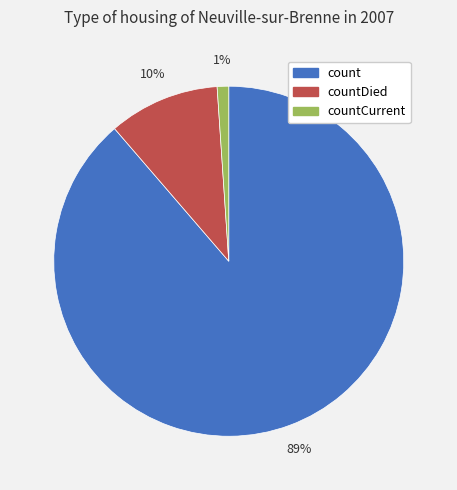

Does any single category account for the majority?

Yes